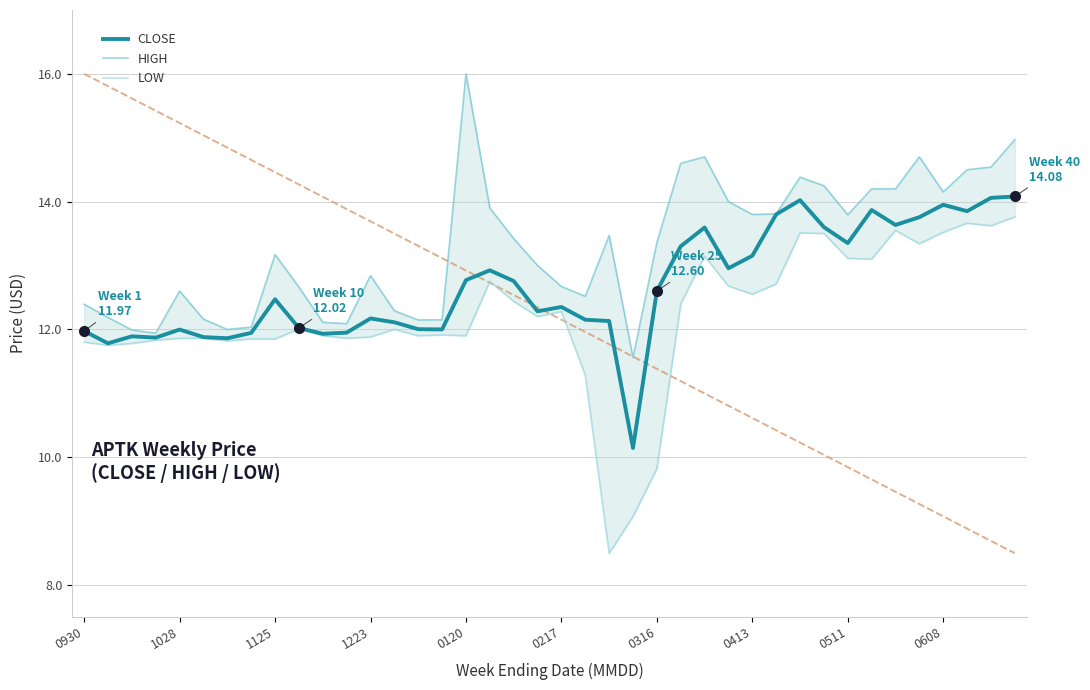

What is the lowest value of the CLOSE series?

10.1